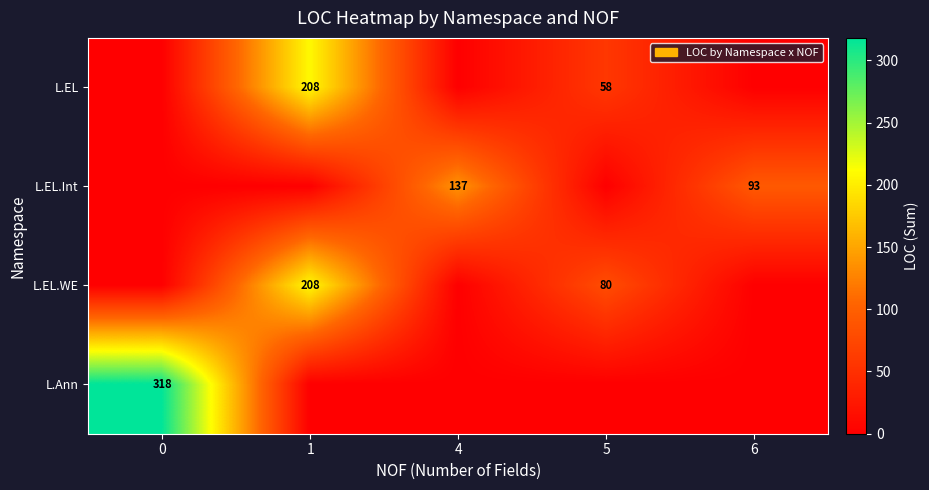

The value of L.EL.WE at 5 is 131. True or false?

False